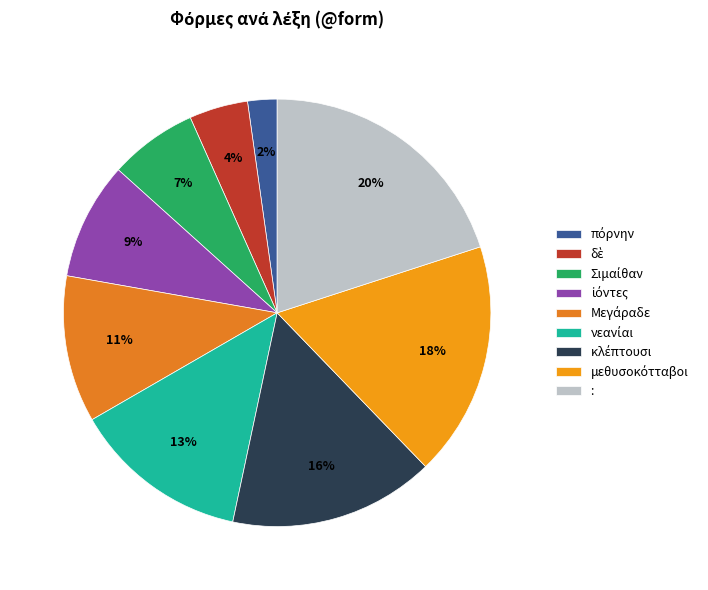

How many slices are in this pie chart?

9